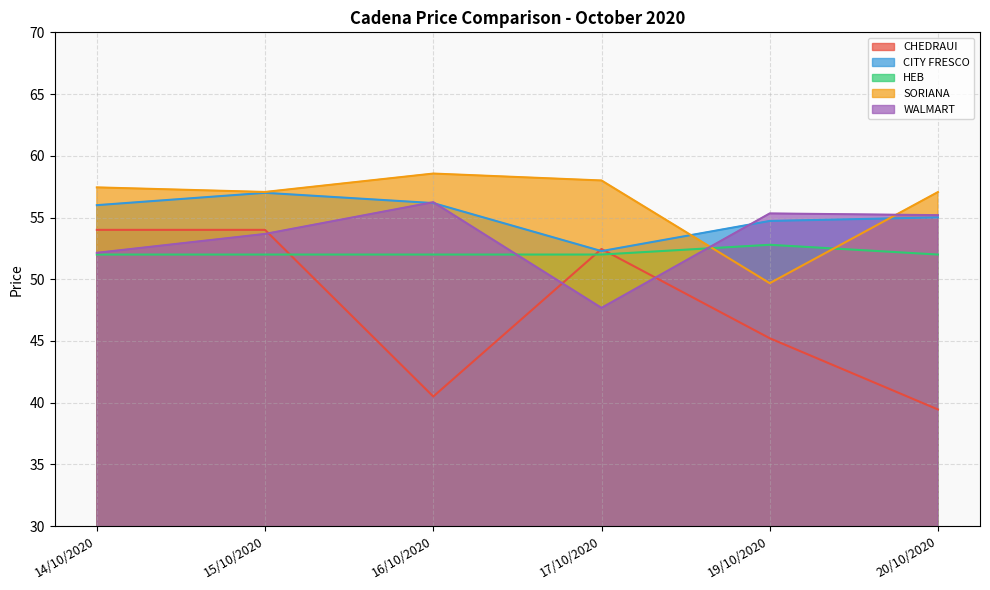

At how many categories does at least one series exceed 46?

6